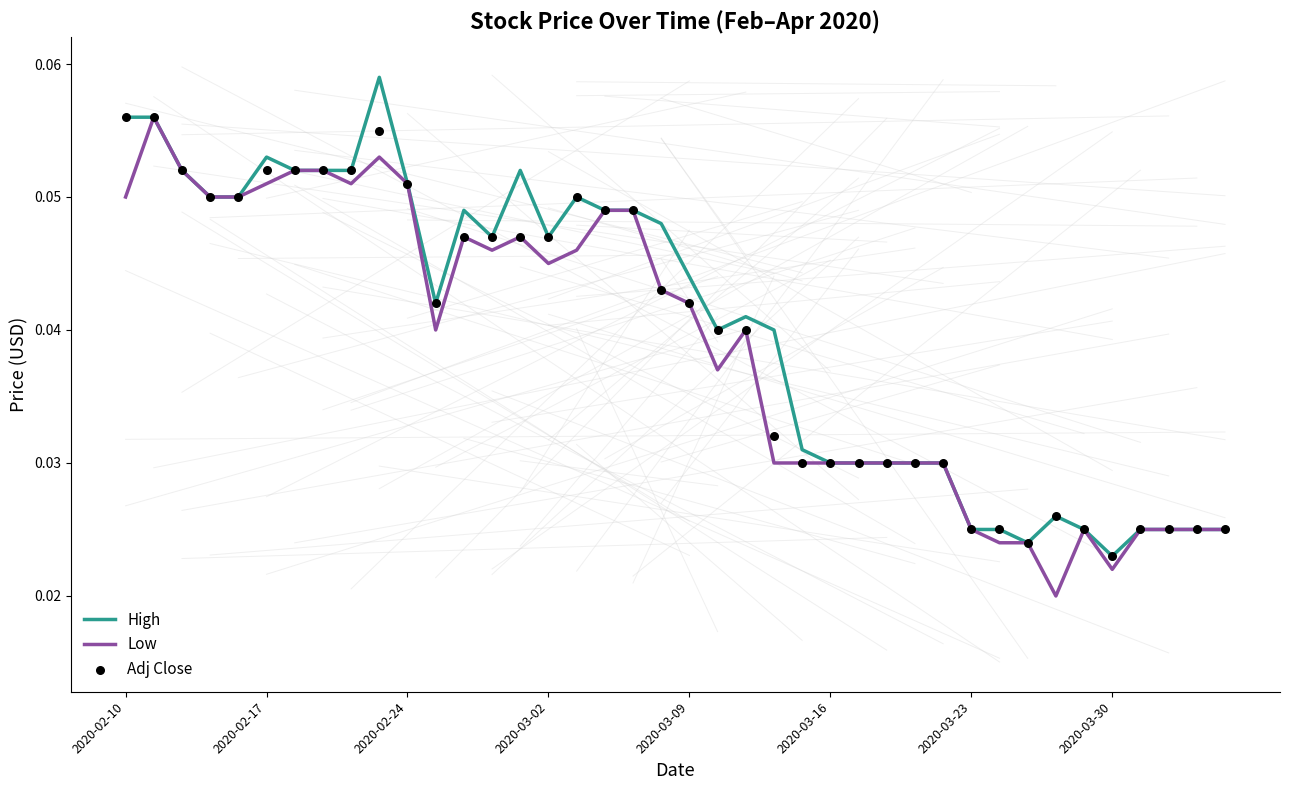

Which series reaches the minimum Y coordinate?

Low